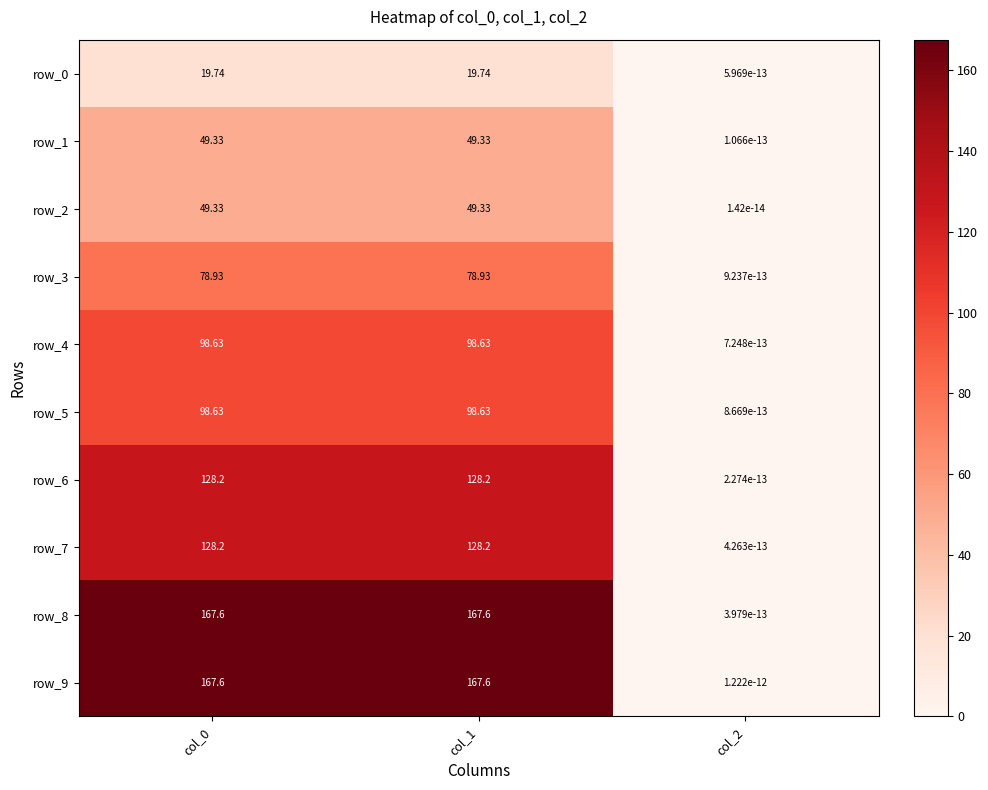

Is the value of row_9 at col_2 greater than the value of row_6 at col_1?

No